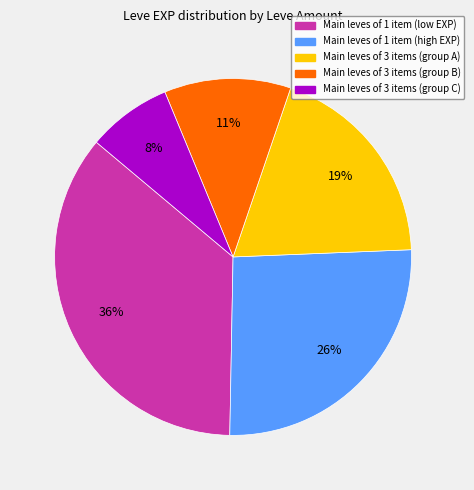

Is there a majority slice in this chart?

No